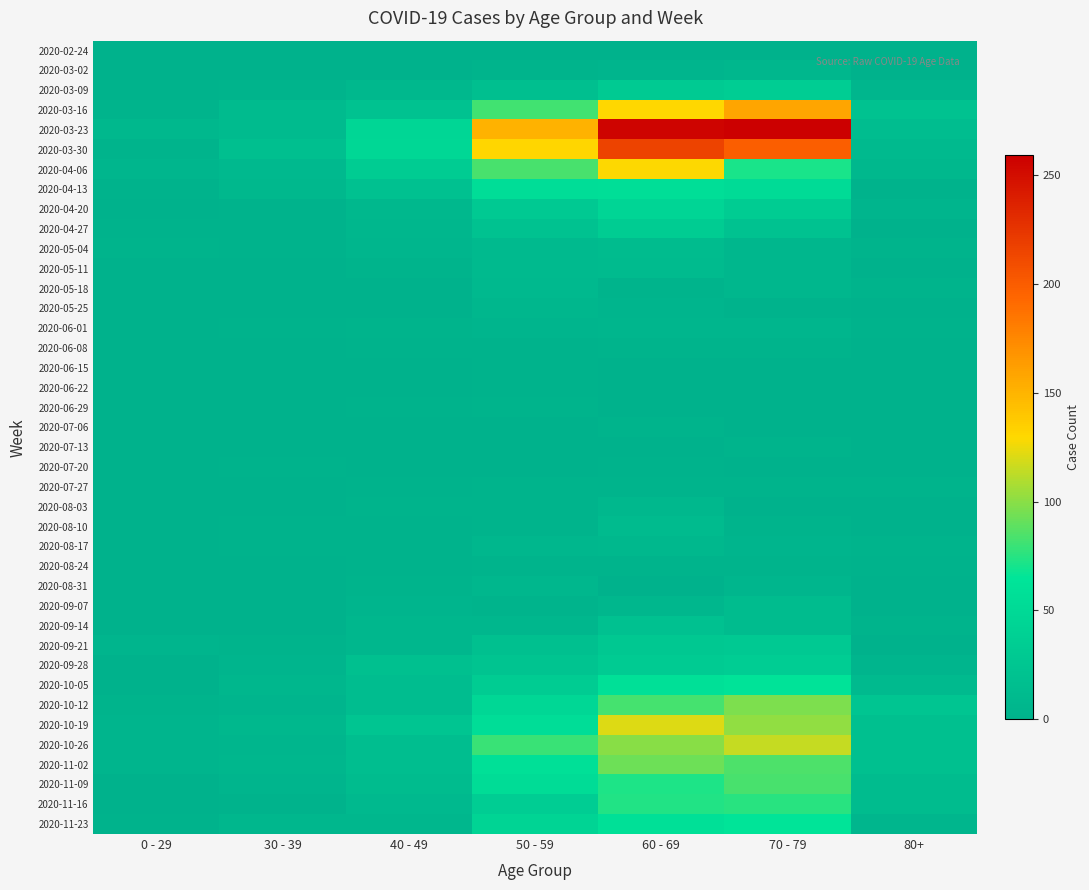

Reading left to right, extract all data points from this chart.

2020-02-24: 0 - 29=0	30 - 39=0	40 - 49=1	50 - 59=1	60 - 69=1	70 - 79=1	80+=0
2020-03-02: 0 - 29=0	30 - 39=1	40 - 49=1	50 - 59=3	60 - 69=5	70 - 79=7	80+=1
2020-03-09: 0 - 29=2	30 - 39=3	40 - 49=9	50 - 59=17	60 - 69=31	70 - 79=35	80+=6
2020-03-16: 0 - 29=4	30 - 39=12	40 - 49=21	50 - 59=81	60 - 69=130	70 - 79=158	80+=21
2020-03-23: 0 - 29=8	30 - 39=12	40 - 49=46	50 - 59=151	60 - 69=255	70 - 79=259	80+=15
2020-03-30: 0 - 29=4	30 - 39=17	40 - 49=47	50 - 59=131	60 - 69=216	70 - 79=199	80+=11
2020-04-06: 0 - 29=6	30 - 39=10	40 - 49=34	50 - 59=83	60 - 69=129	70 - 79=71	80+=8
2020-04-13: 0 - 29=2	30 - 39=9	40 - 49=20	50 - 59=55	60 - 69=56	70 - 79=52	80+=2
2020-04-20: 0 - 29=1	30 - 39=2	40 - 49=9	50 - 59=30	60 - 69=45	70 - 79=33	80+=5
2020-04-27: 0 - 29=2	30 - 39=2	40 - 49=7	50 - 59=21	60 - 69=33	70 - 79=21	80+=0
2020-05-04: 0 - 29=3	30 - 39=2	40 - 49=6	50 - 59=11	60 - 69=14	70 - 79=7	80+=3
2020-05-11: 0 - 29=1	30 - 39=0	40 - 49=3	50 - 59=11	60 - 69=12	70 - 79=7	80+=0
2020-05-18: 0 - 29=0	30 - 39=1	40 - 49=0	50 - 59=10	60 - 69=3	70 - 79=7	80+=3
2020-05-25: 0 - 29=0	30 - 39=0	40 - 49=1	50 - 59=7	60 - 69=5	70 - 79=2	80+=1
2020-06-01: 0 - 29=0	30 - 39=2	40 - 49=3	50 - 59=5	60 - 69=6	70 - 79=6	80+=2
2020-06-08: 0 - 29=0	30 - 39=0	40 - 49=2	50 - 59=2	60 - 69=3	70 - 79=3	80+=0
2020-06-15: 0 - 29=0	30 - 39=0	40 - 49=1	50 - 59=2	60 - 69=1	70 - 79=1	80+=1
2020-06-22: 0 - 29=1	30 - 39=0	40 - 49=1	50 - 59=2	60 - 69=0	70 - 79=1	80+=0
2020-06-29: 0 - 29=0	30 - 39=0	40 - 49=2	50 - 59=3	60 - 69=0	70 - 79=0	80+=0
2020-07-06: 0 - 29=0	30 - 39=1	40 - 49=1	50 - 59=1	60 - 69=3	70 - 79=0	80+=0
2020-07-13: 0 - 29=0	30 - 39=0	40 - 49=0	50 - 59=0	60 - 69=0	70 - 79=3	80+=0
2020-07-20: 0 - 29=1	30 - 39=2	40 - 49=1	50 - 59=1	60 - 69=2	70 - 79=1	80+=1
2020-07-27: 0 - 29=0	30 - 39=0	40 - 49=2	50 - 59=3	60 - 69=3	70 - 79=3	80+=3
2020-08-03: 0 - 29=1	30 - 39=0	40 - 49=3	50 - 59=4	60 - 69=8	70 - 79=1	80+=1
2020-08-10: 0 - 29=1	30 - 39=2	40 - 49=2	50 - 59=4	60 - 69=12	70 - 79=4	80+=1
2020-08-17: 0 - 29=0	30 - 39=2	40 - 49=2	50 - 59=7	60 - 69=9	70 - 79=5	80+=3
2020-08-24: 0 - 29=0	30 - 39=0	40 - 49=2	50 - 59=4	60 - 69=3	70 - 79=4	80+=2
2020-08-31: 0 - 29=0	30 - 39=0	40 - 49=3	50 - 59=7	60 - 69=1	70 - 79=6	80+=0
2020-09-07: 0 - 29=0	30 - 39=1	40 - 49=5	50 - 59=4	60 - 69=7	70 - 79=14	80+=0
2020-09-14: 0 - 29=1	30 - 39=1	40 - 49=7	50 - 59=7	60 - 69=20	70 - 79=14	80+=4
2020-09-21: 0 - 29=5	30 - 39=4	40 - 49=7	50 - 59=19	60 - 69=29	70 - 79=30	80+=1
2020-09-28: 0 - 29=0	30 - 39=5	40 - 49=18	50 - 59=24	60 - 69=32	70 - 79=35	80+=5
2020-10-05: 0 - 29=1	30 - 39=7	40 - 49=15	50 - 59=33	60 - 69=58	70 - 79=62	80+=11
2020-10-12: 0 - 29=3	30 - 39=5	40 - 49=15	50 - 59=47	60 - 69=82	70 - 79=97	80+=25
2020-10-19: 0 - 29=5	30 - 39=8	40 - 49=25	50 - 59=55	60 - 69=121	70 - 79=102	80+=18
2020-10-26: 0 - 29=5	30 - 39=6	40 - 49=16	50 - 59=79	60 - 69=100	70 - 79=115	80+=18
2020-11-02: 0 - 29=5	30 - 39=7	40 - 49=16	50 - 59=58	60 - 69=93	70 - 79=84	80+=19
2020-11-09: 0 - 29=1	30 - 39=5	40 - 49=14	50 - 59=54	60 - 69=72	70 - 79=83	80+=13
2020-11-16: 0 - 29=0	30 - 39=2	40 - 49=10	50 - 59=35	60 - 69=73	70 - 79=75	80+=14
2020-11-23: 0 - 29=2	30 - 39=7	40 - 49=7	50 - 59=43	60 - 69=59	70 - 79=63	80+=6